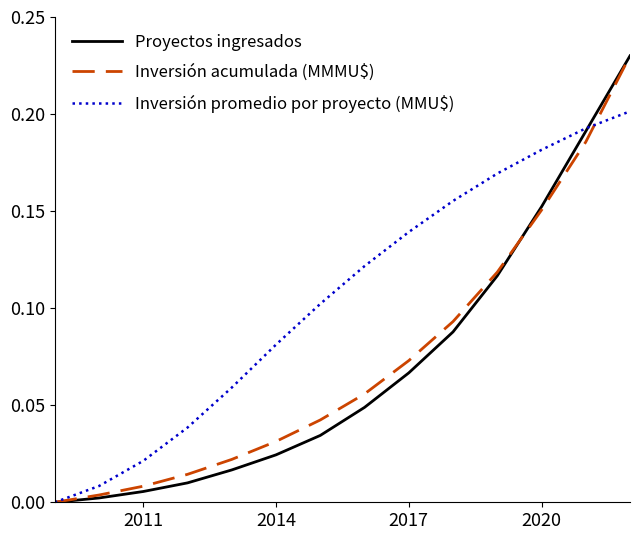

Which series has the largest total across all categories?

Inversión promedio por proyecto (MMU$)